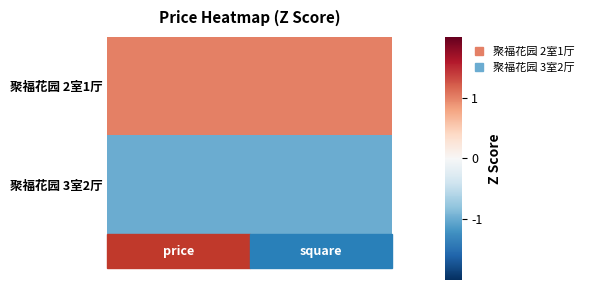

Rank the series by their maximum value, from lowest to highest.

聚福花园 3室2厅, 聚福花园 2室1厅